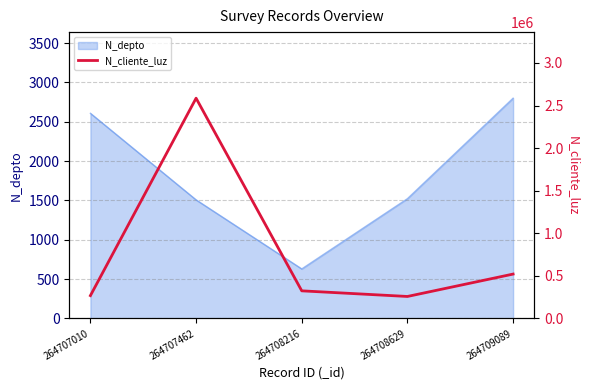

Which category has the lowest value across all series?

264708629